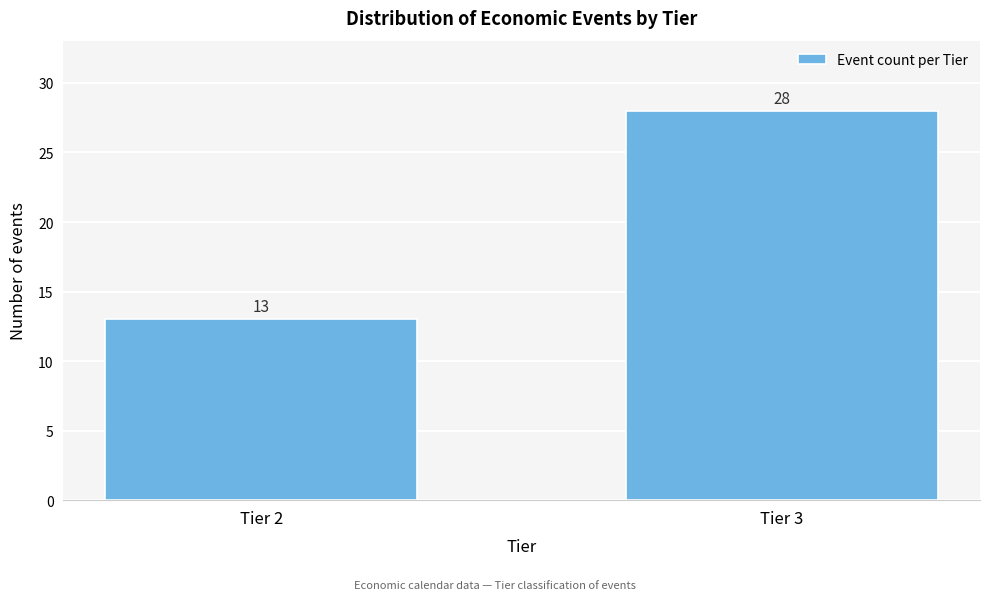

Reading left to right, list all the values displayed in this chart.

Tier 2=13	Tier 3=28